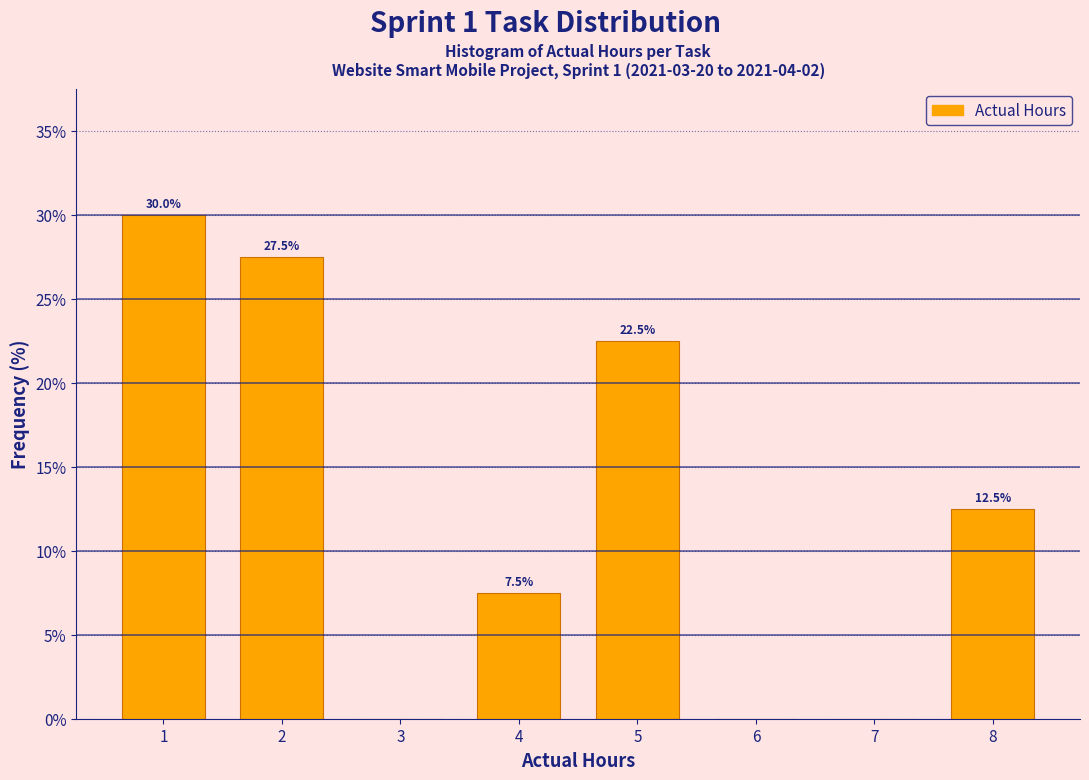

Over which range of the x-axis is the bar tallest?

0.5 to 1.5